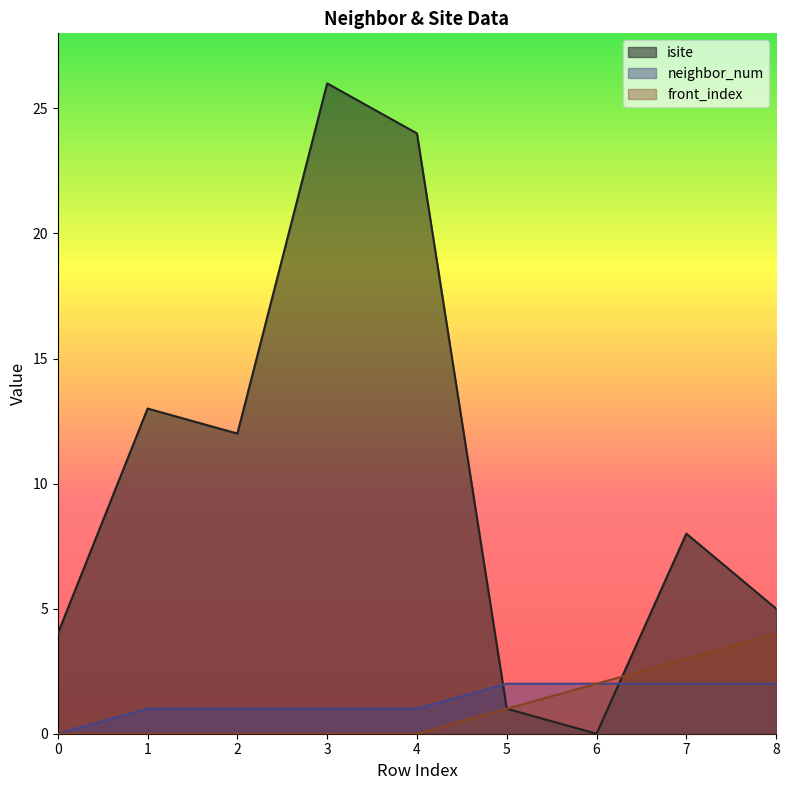

What is the average value of the neighbor_num series?

1